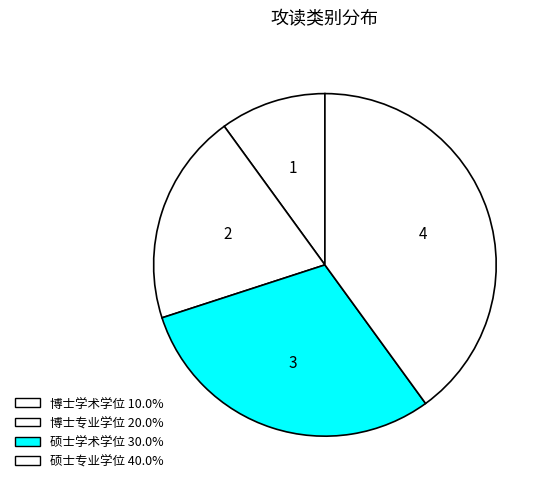

Count the number of slices in the pie.

4